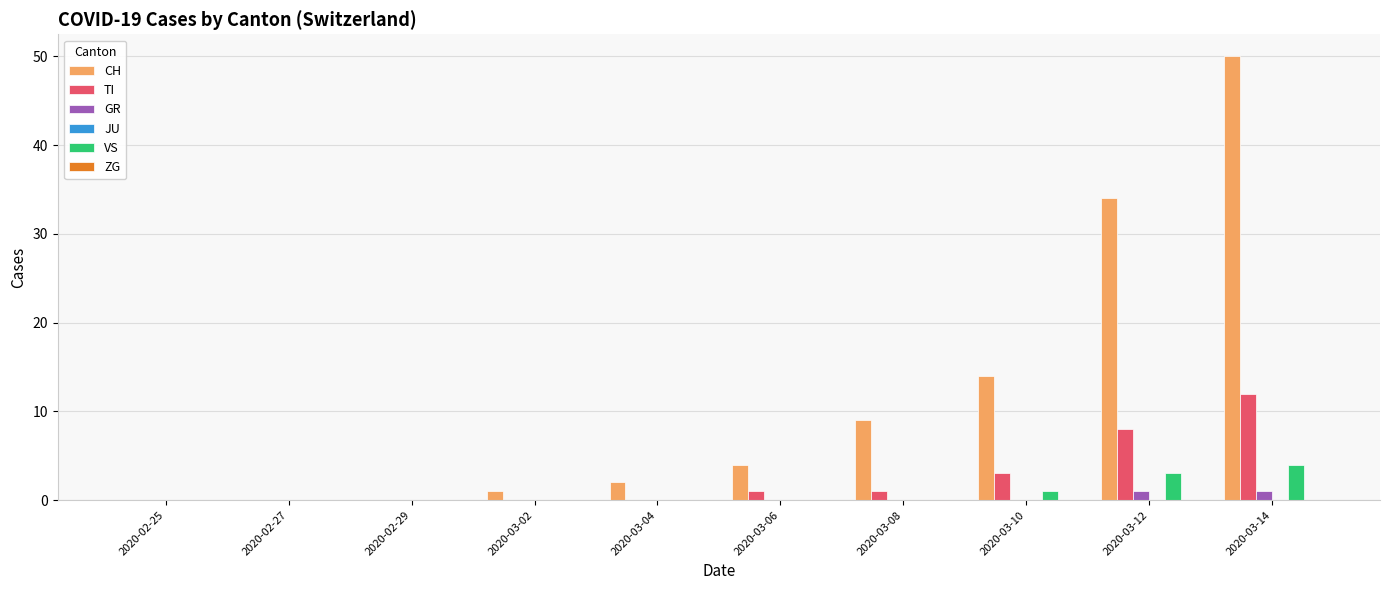

Which series has the largest total across all categories?

CH